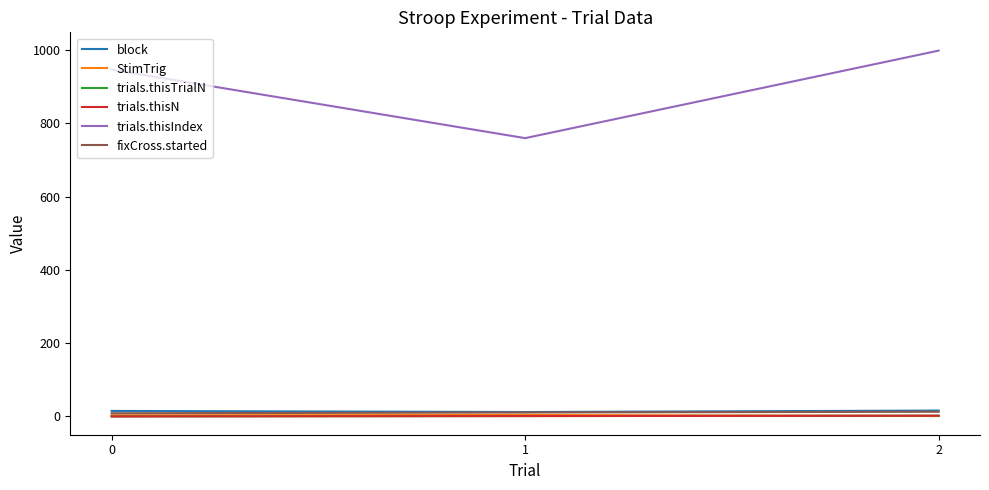

Does the chart display data point markers on the line(s)?

No